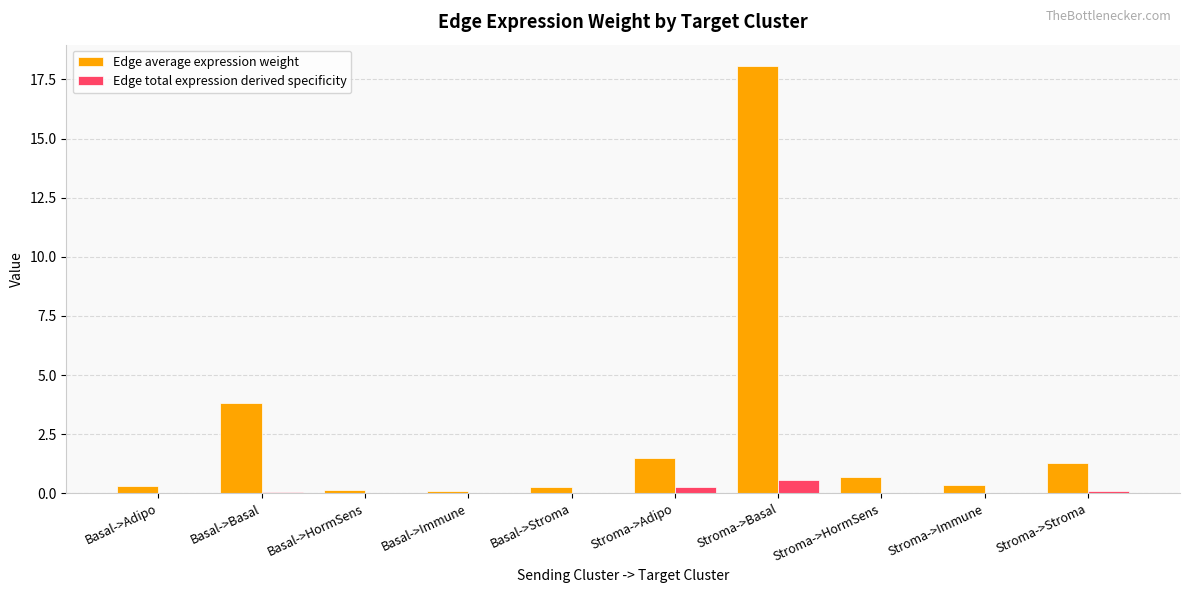

The value of Edge average expression weight at Basal->Stroma is 0.3. True or false?

True